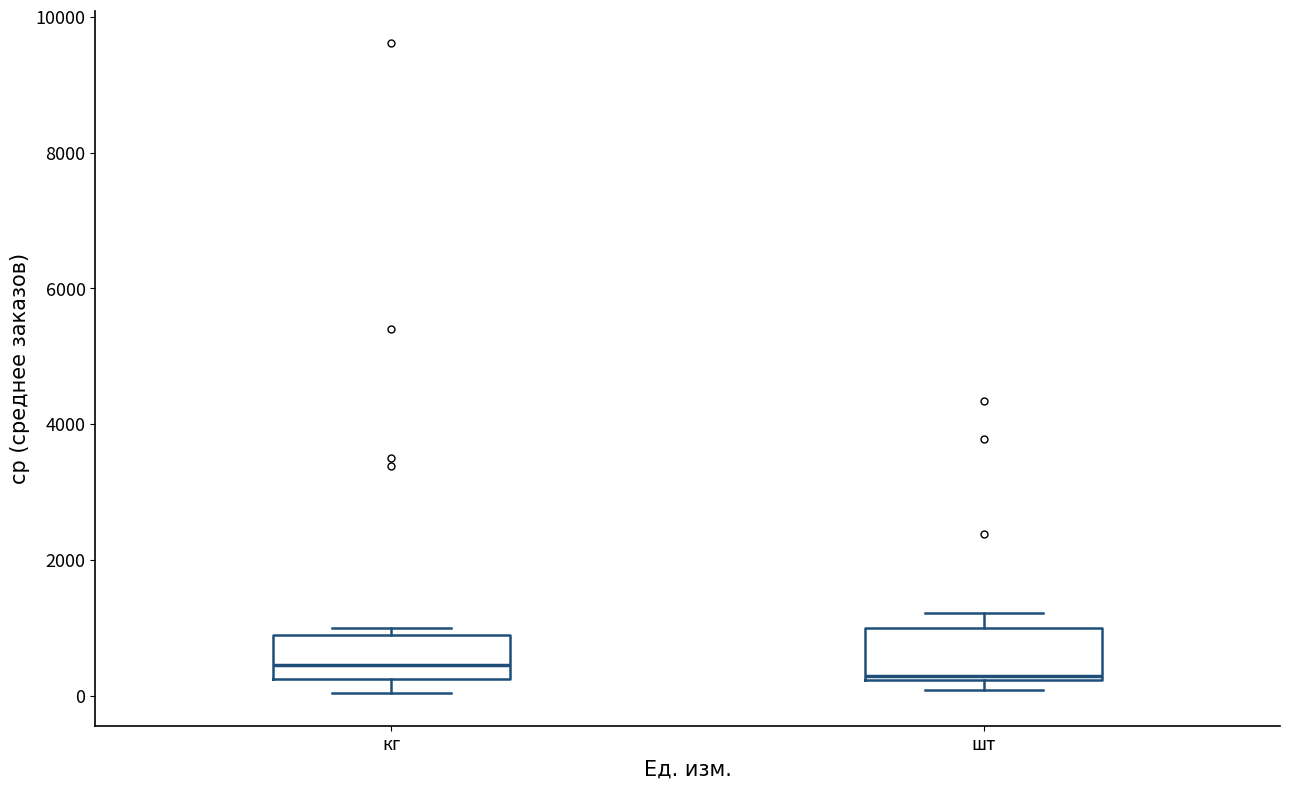

Where does the median line of the box for кг sit on the y-axis? The values are not printed on the chart, so give them approximately, as read against the axis.

400